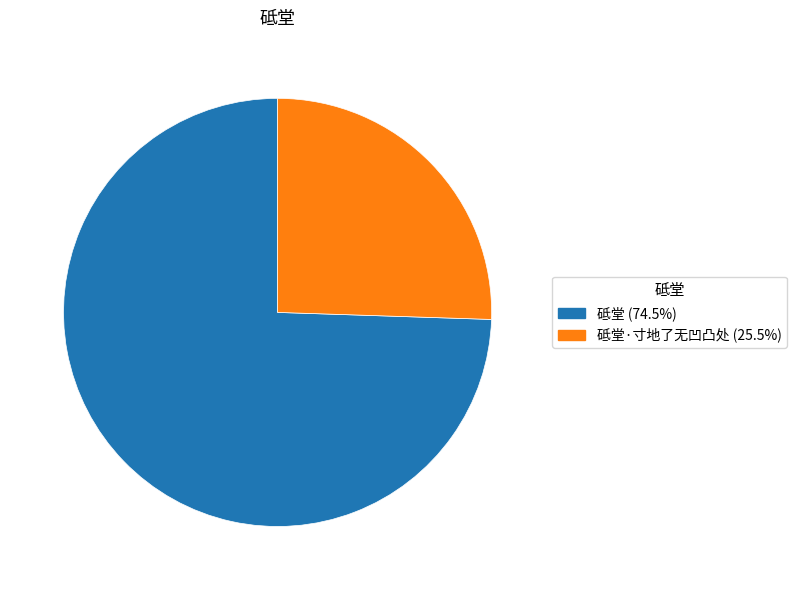

Is there any slice that represents more than half of the pie?

Yes